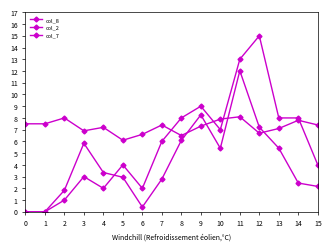

What is the sum of the col_7 values at 2 and 13?

15.1